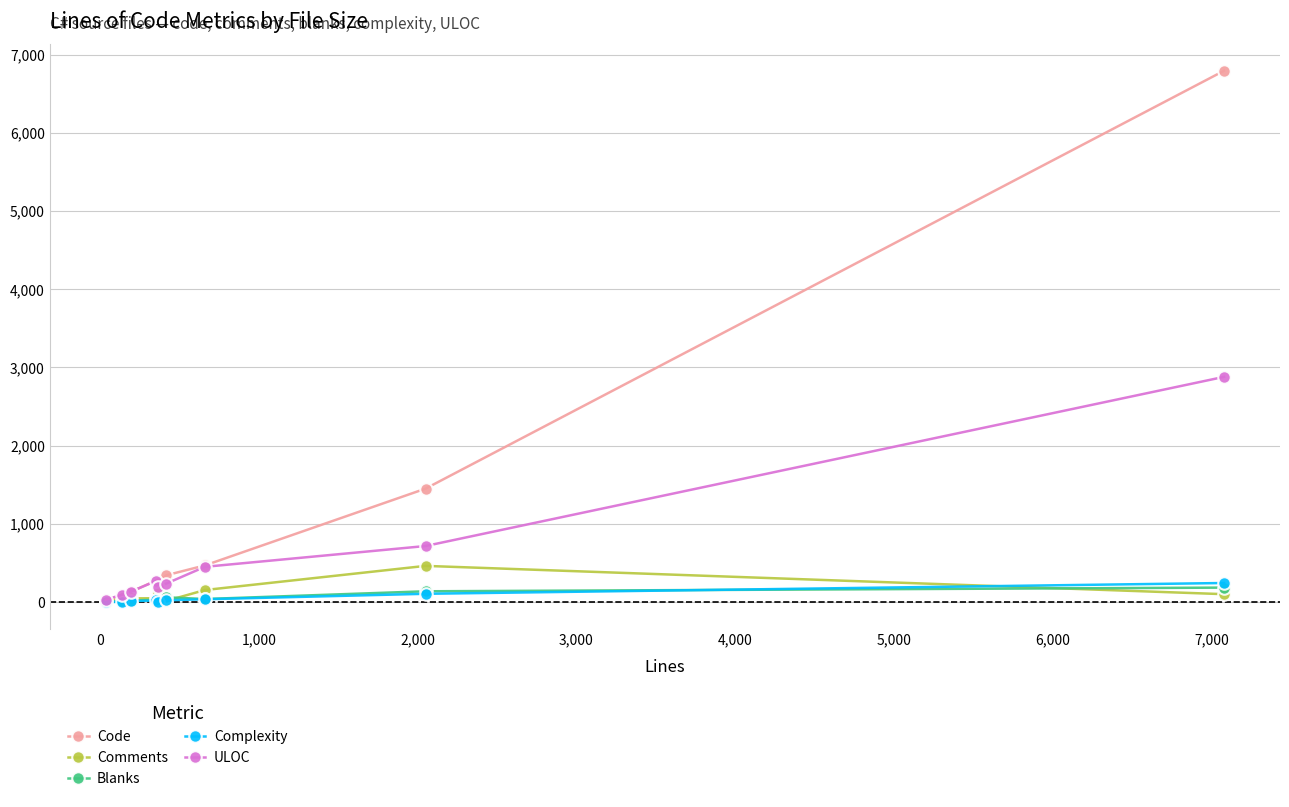

Which series has the largest total across all categories?

Code